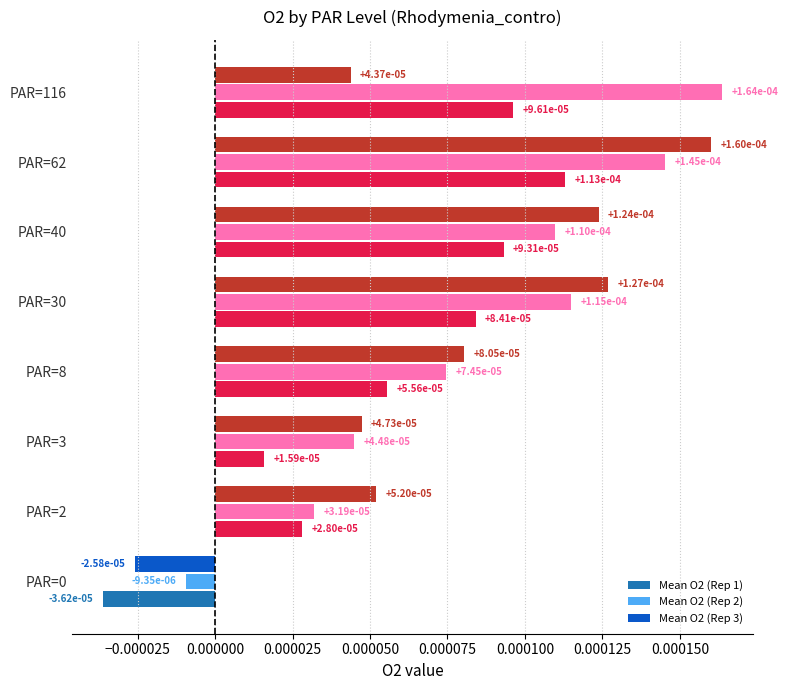

At how many categories does at least one series exceed 0?

7